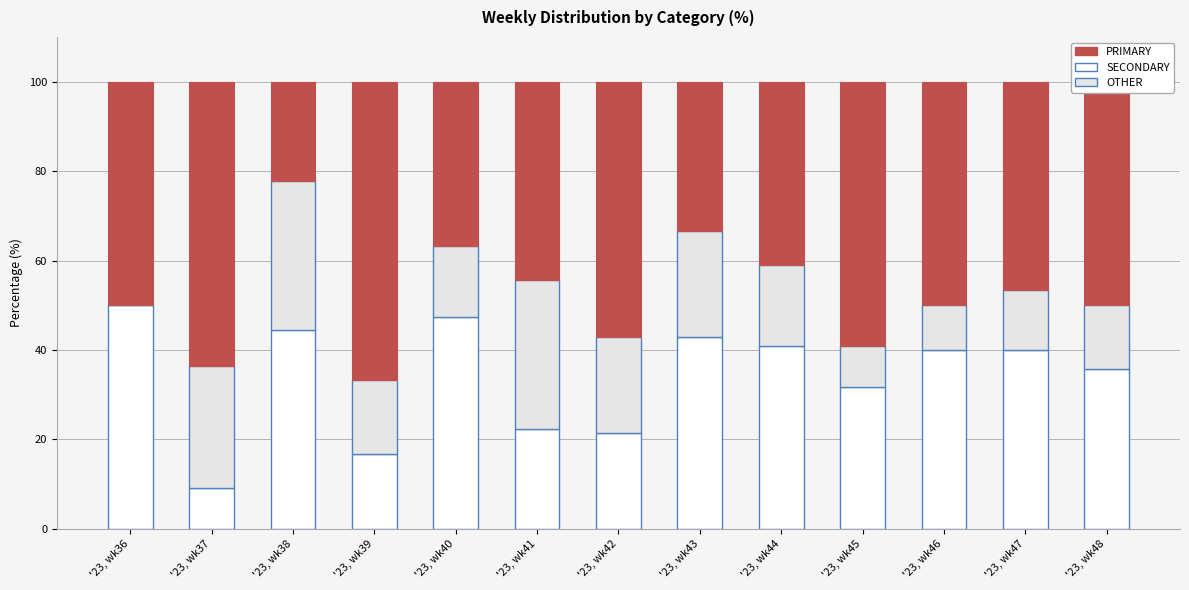

Where is SECONDARY nearest to the value 29?

'23, wk45